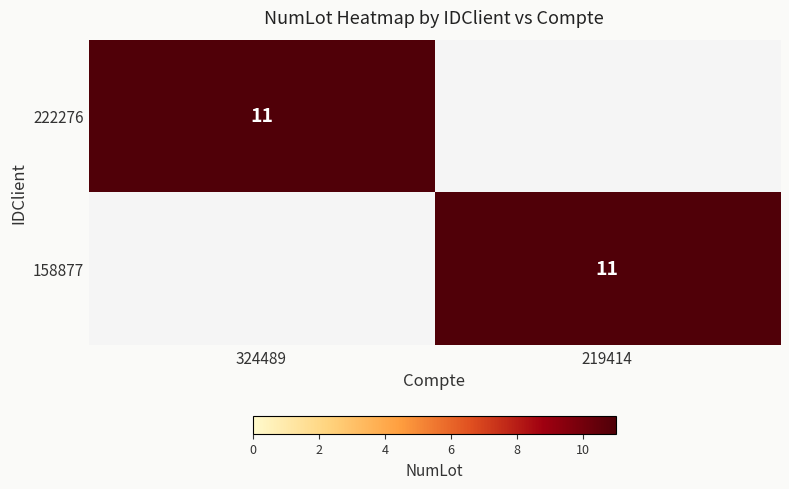

The value of 222276 at 324489 is 17. True or false?

False